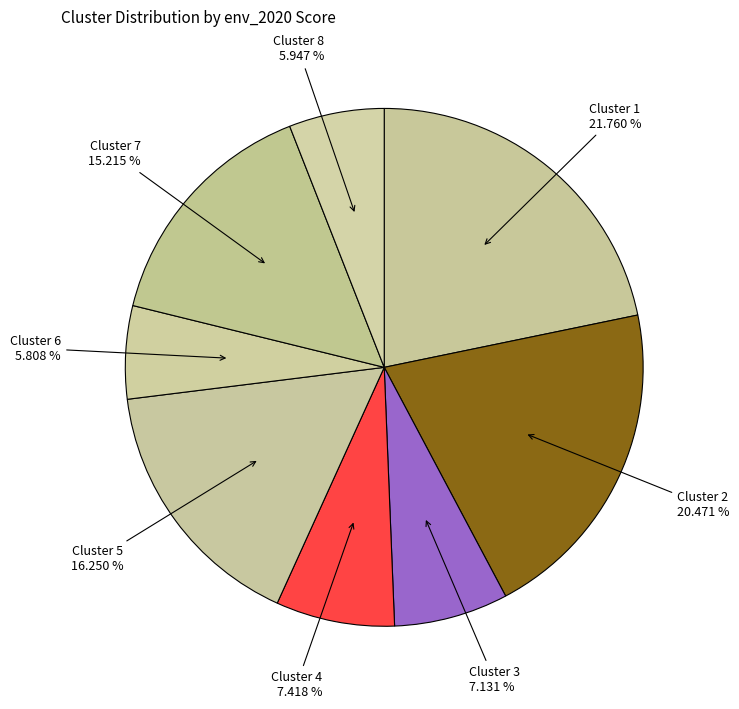

True or false: Cluster 1 accounts for 22% of the total.

True